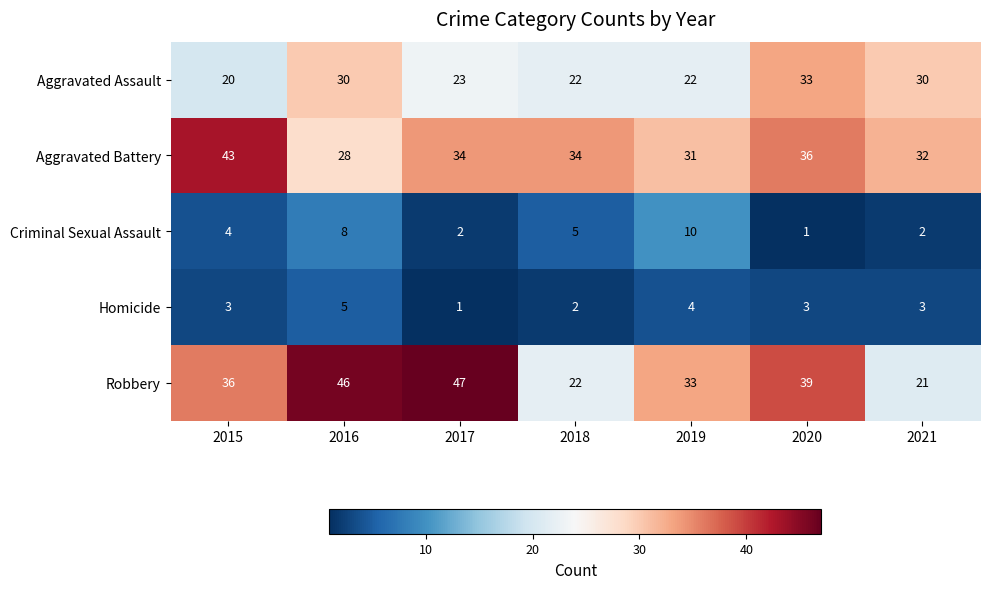

At which category is the sum across all series the highest?

2016